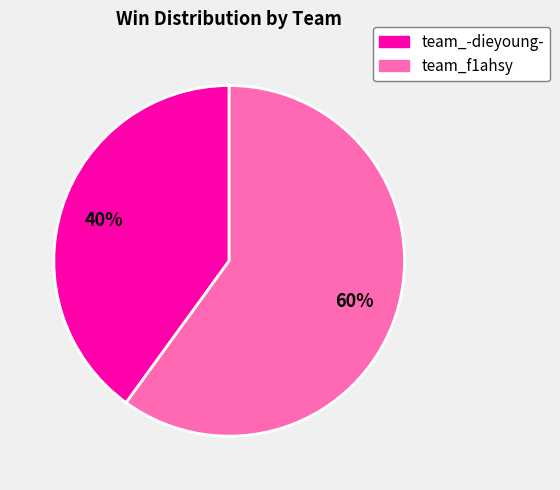

Rank the categories by value from highest to lowest.

team_f1ahsy, team_-dieyoung-